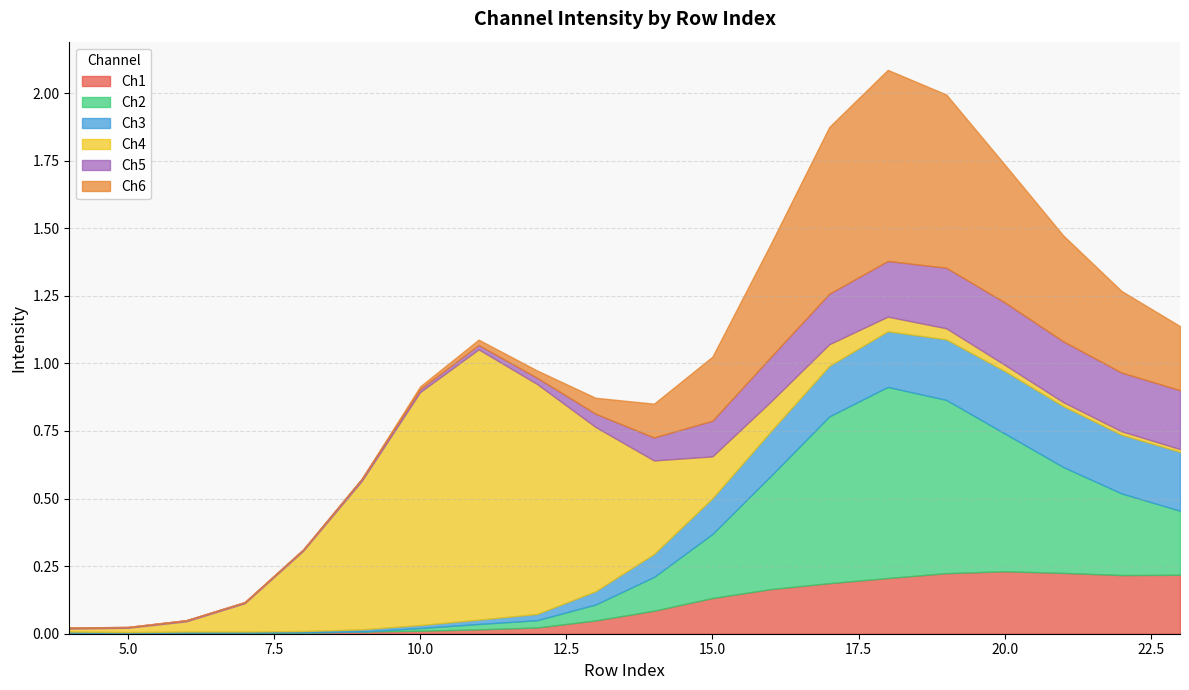

How many lines are shown in the chart?

6